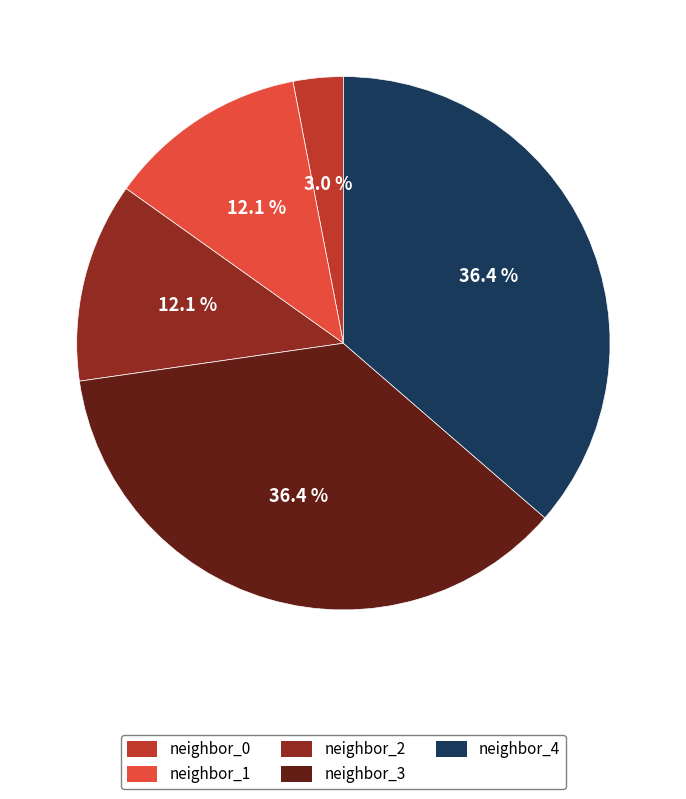

Is neighbor_0 the majority of the pie?

No